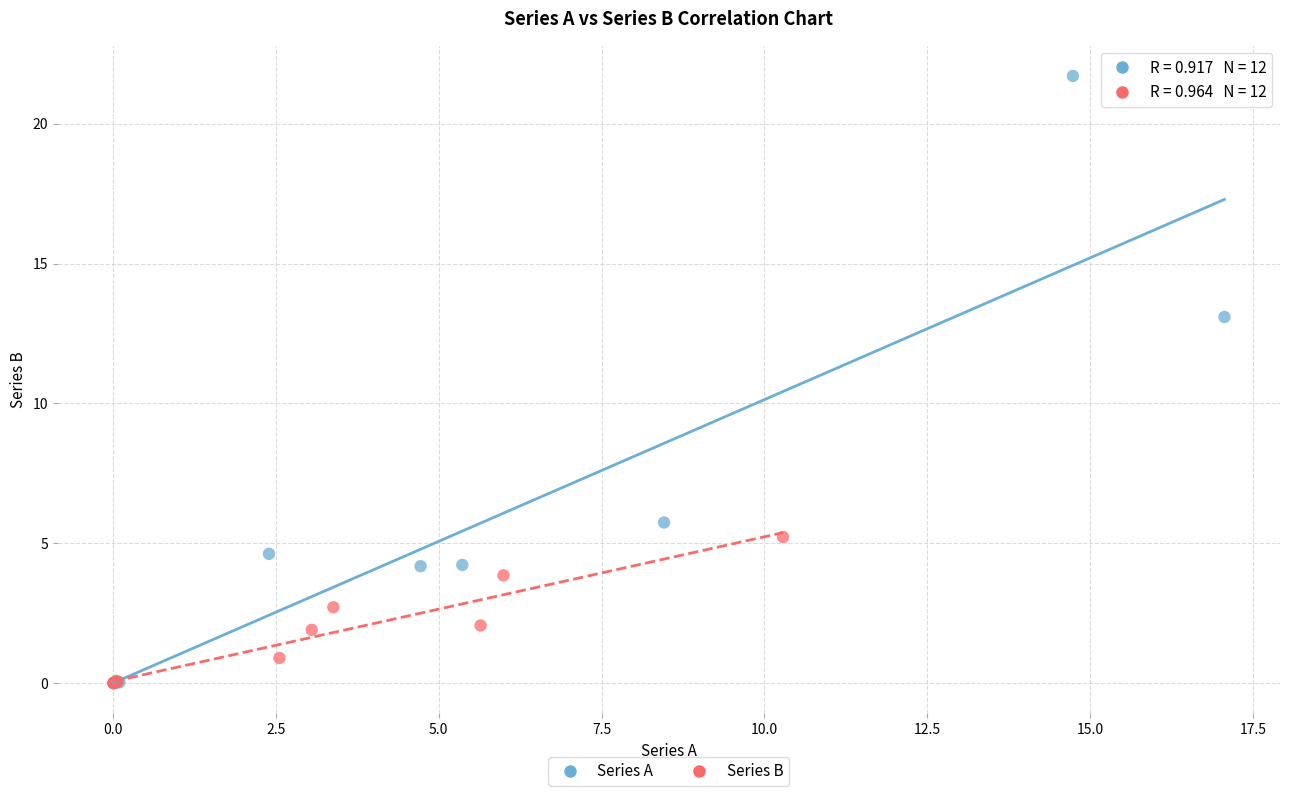

Which series has the widest spread of Y values?

Series A